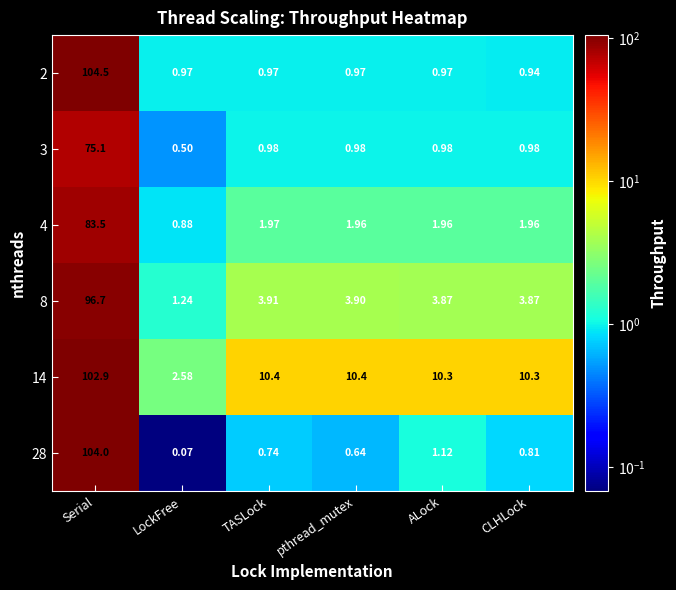

At which category is the sum across all series the highest?

Serial